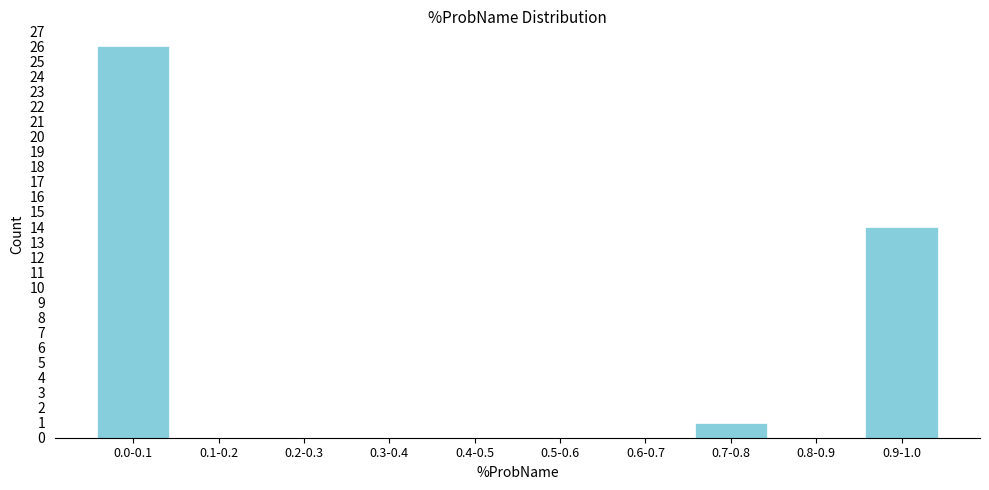

Reading left to right, list all the values displayed in this chart.

0.0-0.1=26	0.1-0.2=0	0.2-0.3=0	0.3-0.4=0	0.4-0.5=0	0.5-0.6=0	0.6-0.7=0	0.7-0.8=1	0.8-0.9=0	0.9-1.0=14